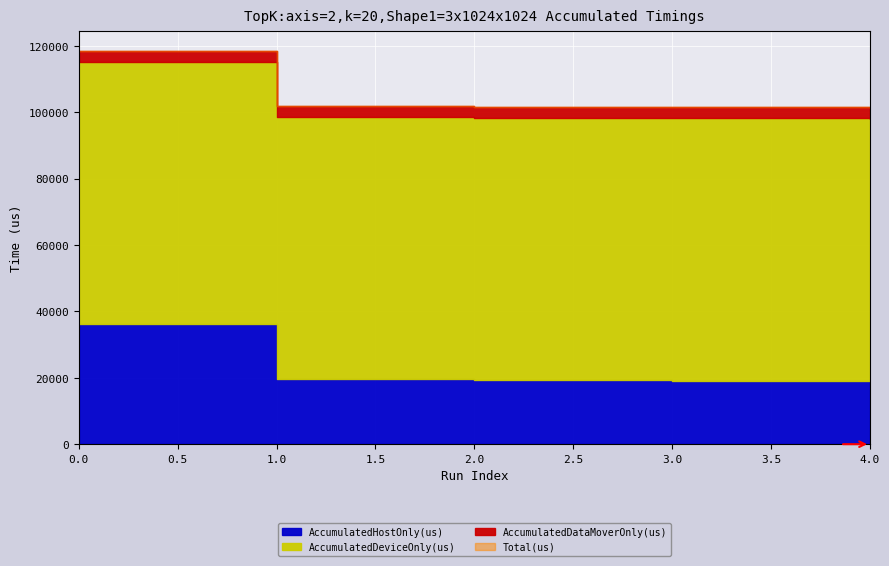

Is it true that AccumulatedDataMoverOnly(us) equals 1123.4 at 4?

False